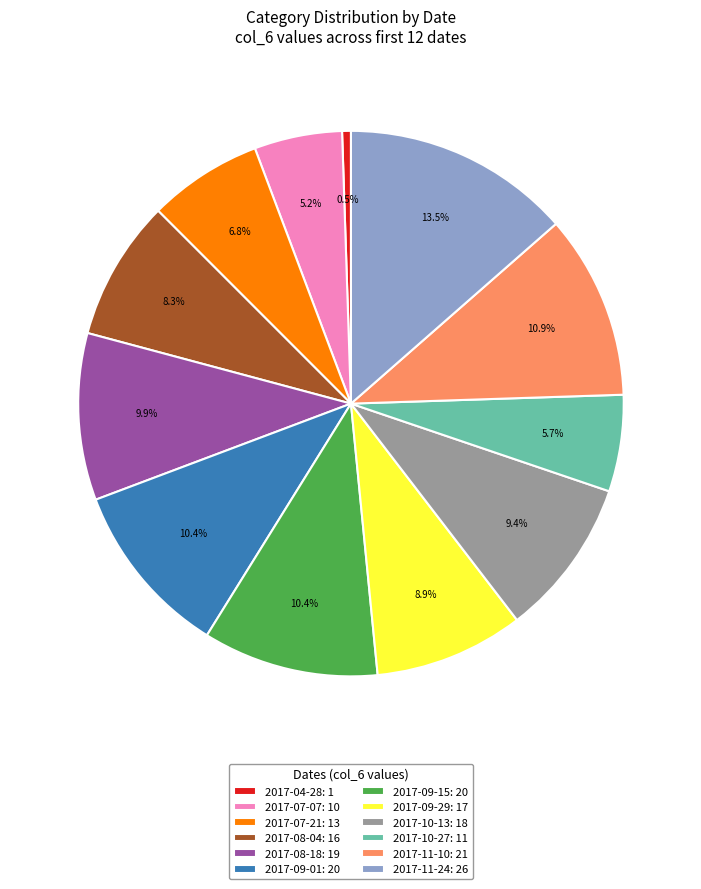

To the nearest percent, what is the difference between the largest and smallest slice percentages?

13%